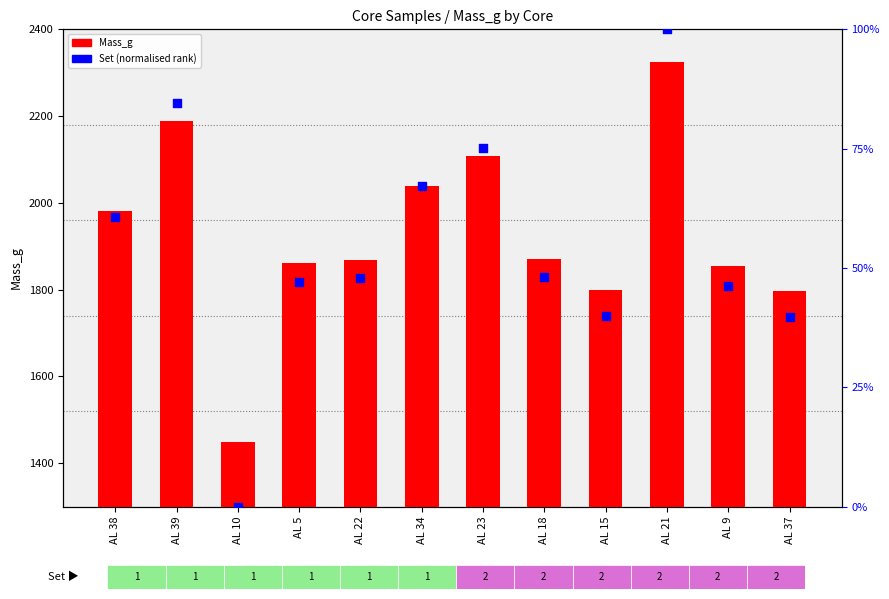

Which series contains the lowest Y value?

Set (normalised)